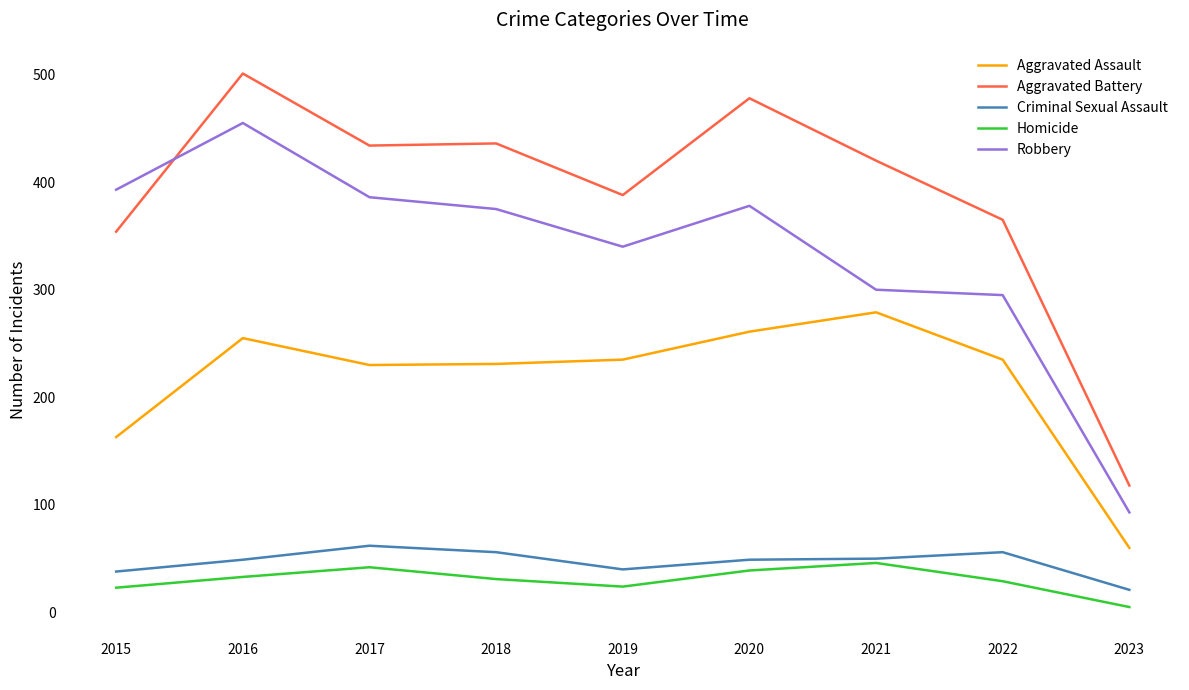

Is the value of Aggravated Battery at 2022 greater than the value of Criminal Sexual Assault at 2016?

Yes